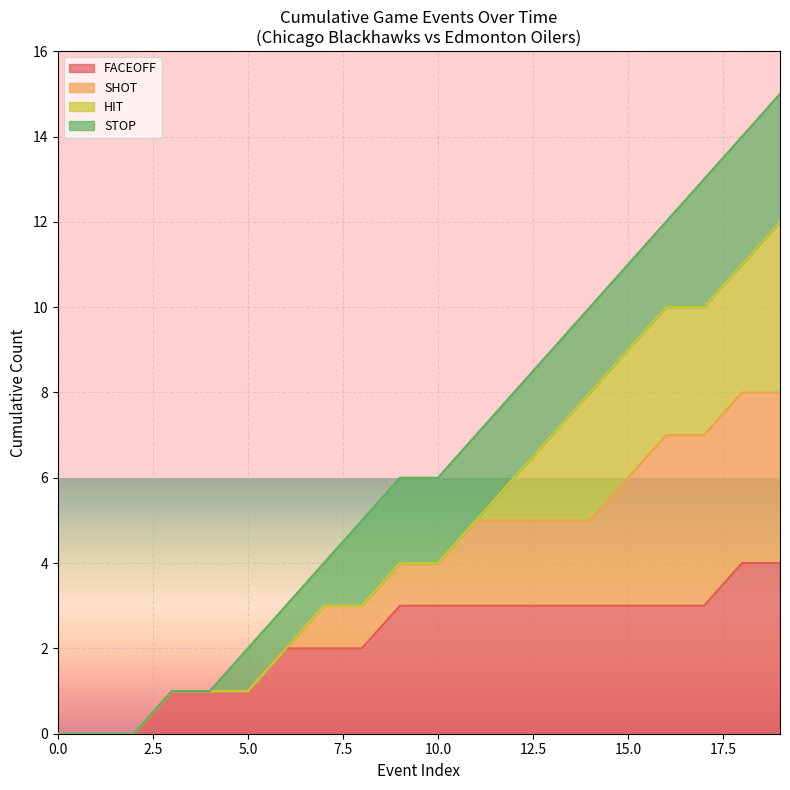

What are all the series names shown in the legend?

FACEOFF, SHOT, HIT, STOP